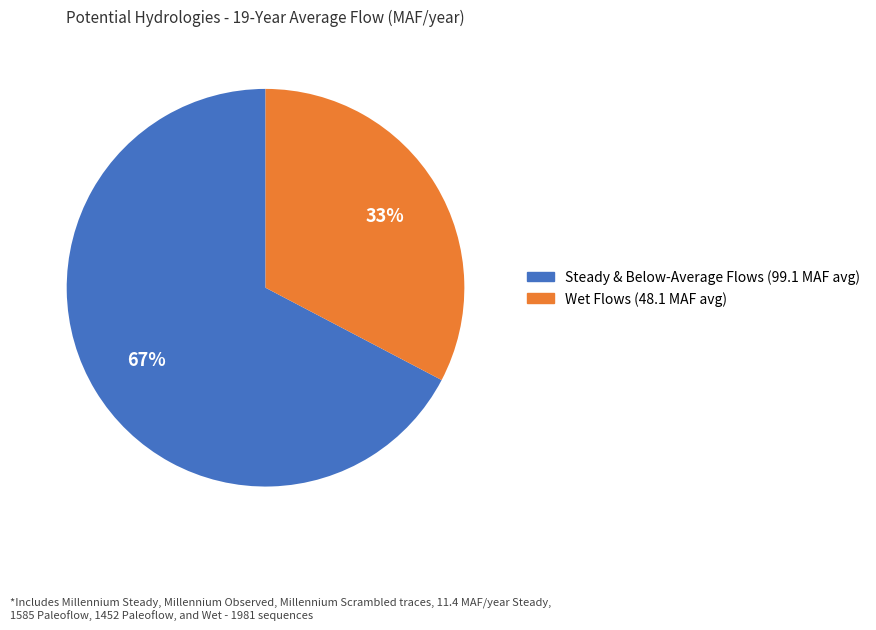

To the nearest percent, what is the average slice percentage?

50%